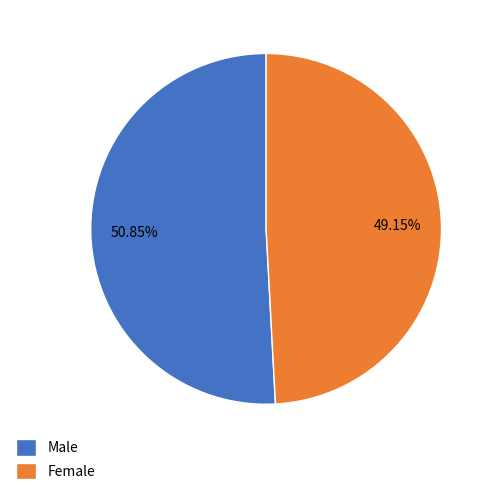

Is there any slice that represents more than half of the pie?

Yes